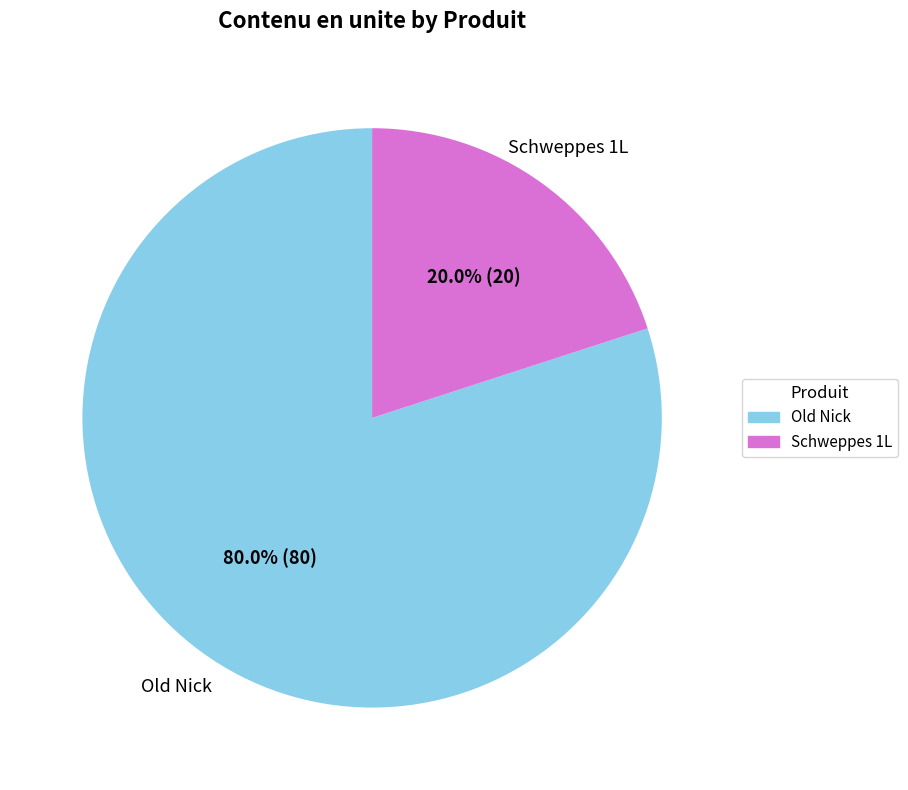

How many slices are in this pie chart?

2